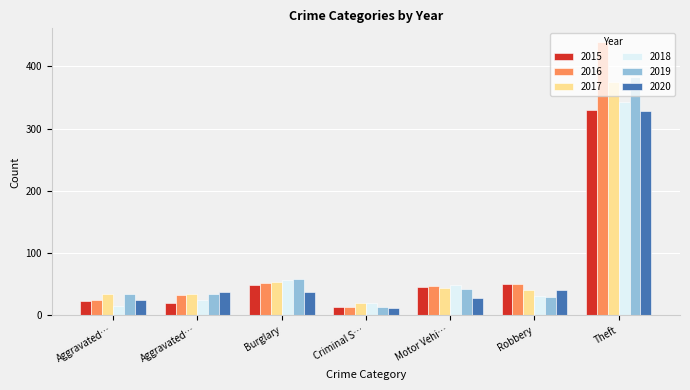

The value of 2015 at Theft is 169. True or false?

False